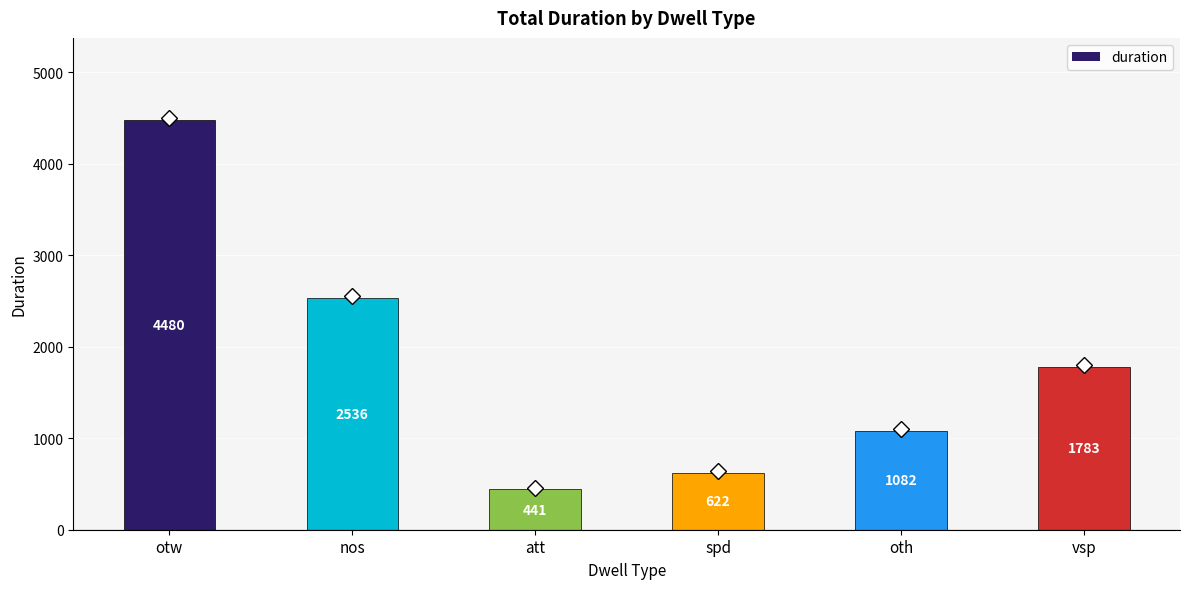

What is the change in value from att to oth?

+641